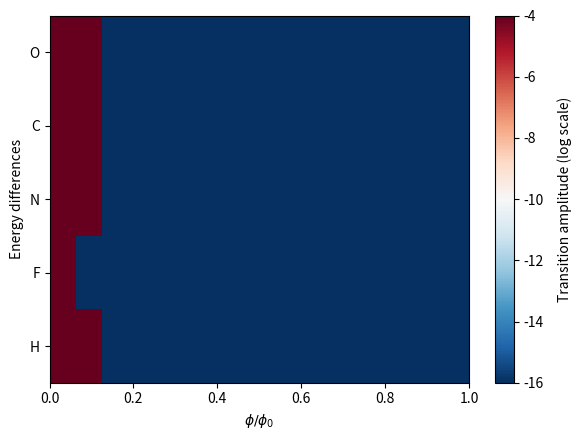

At how many categories does at least one series exceed -14?

2